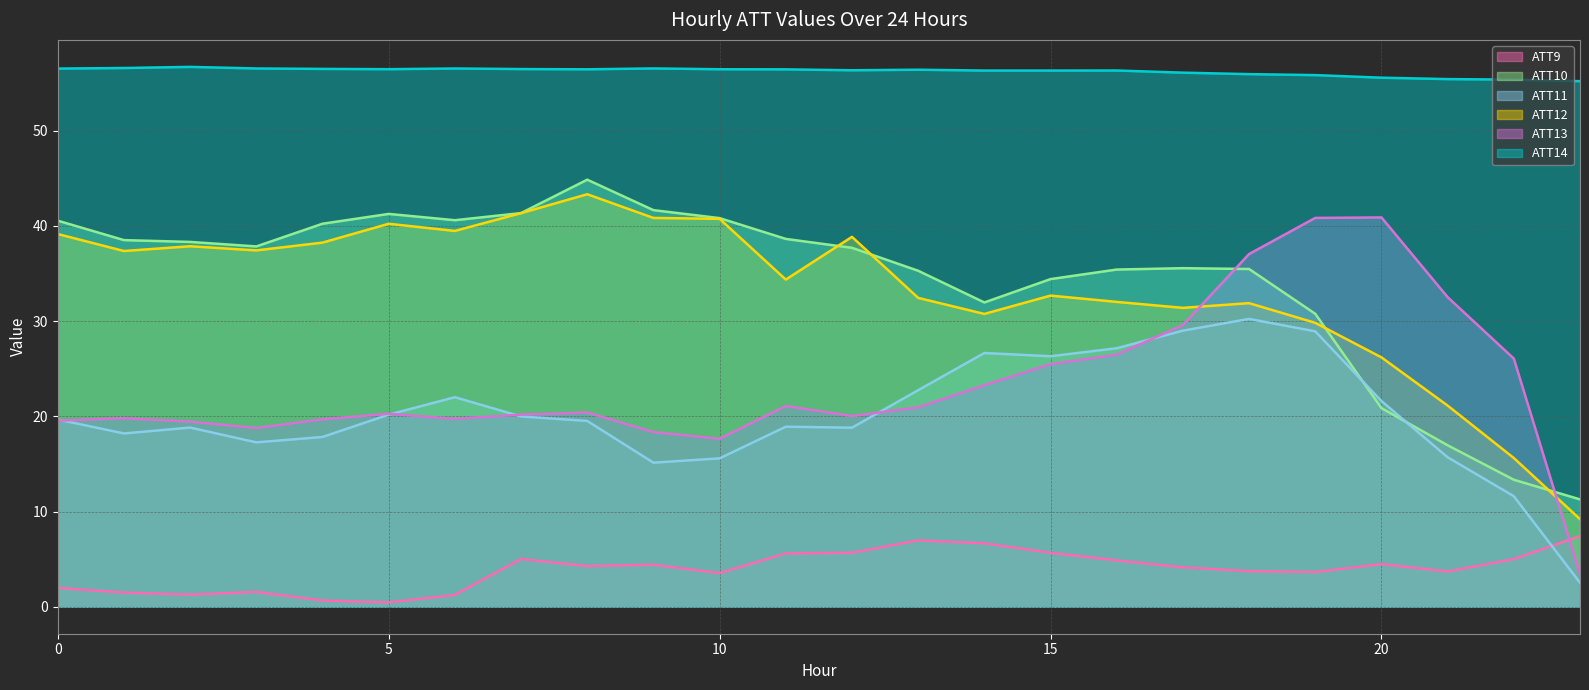

What is the difference between the highest and lowest values at 6?

55.3